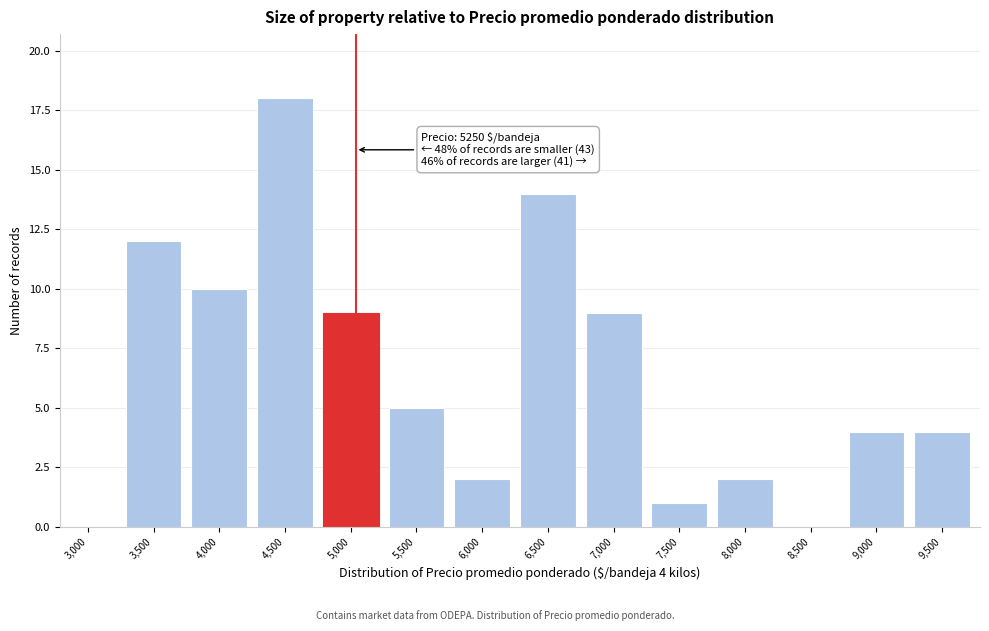

Reading left to right, extract all data points from this chart.

3,000=0	3,500=12	4,000=10	4,500=18	5,000=9	5,500=5	6,000=2	6,500=14	7,000=9	7,500=1	8,000=2	8,500=0	9,000=4	9,500=4